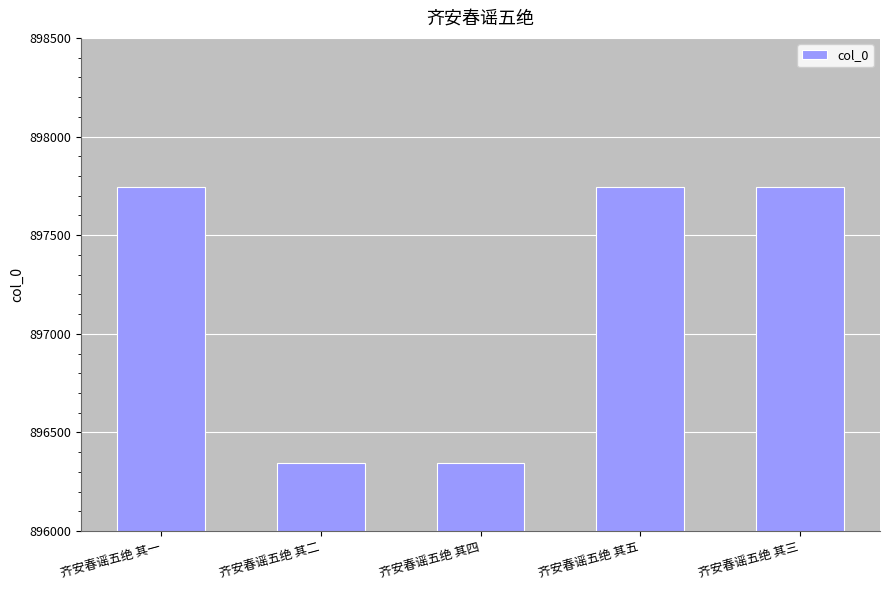

What is the smallest value displayed?

896346